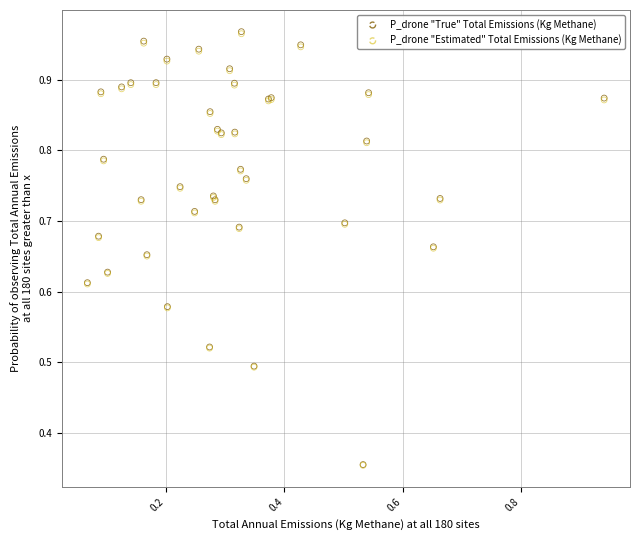

Which series has the largest Y range (max minus min)?

P_drone "True" Total Emissions (Kg Methane)